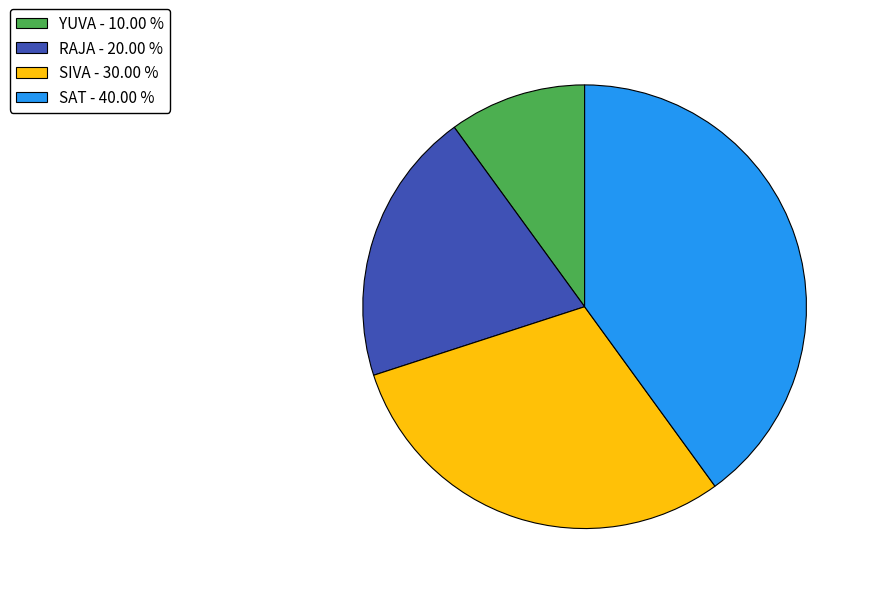

Which has a higher value, YUVA or SIVA?

SIVA